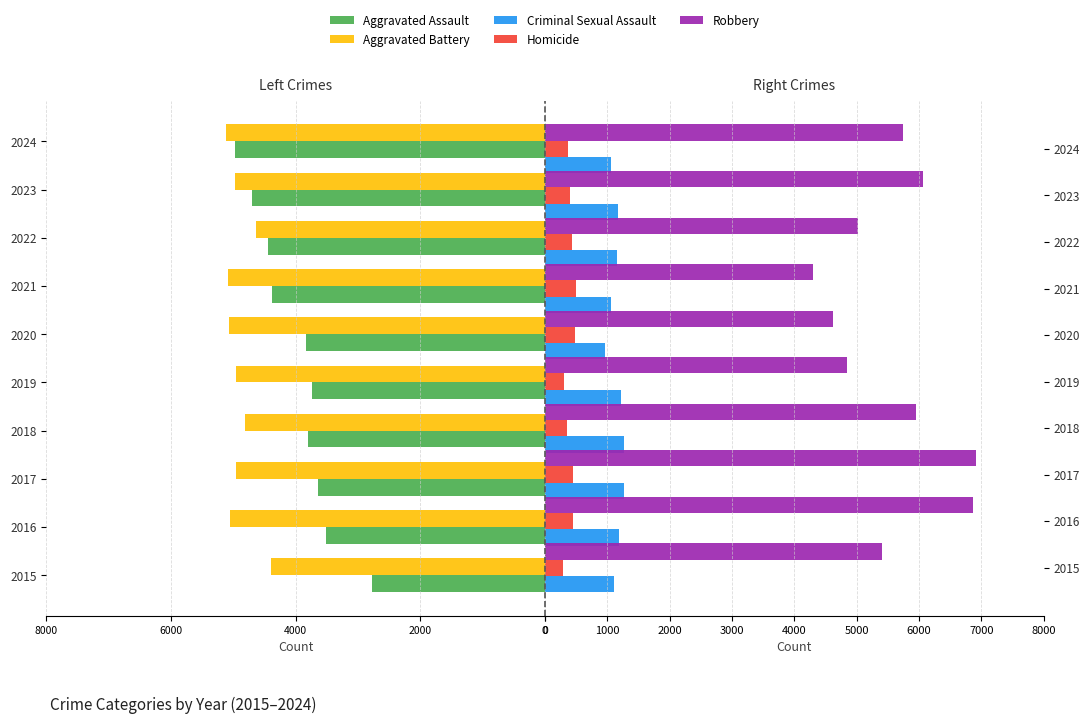

What is the sum of all Aggravated Assault values?

-39782